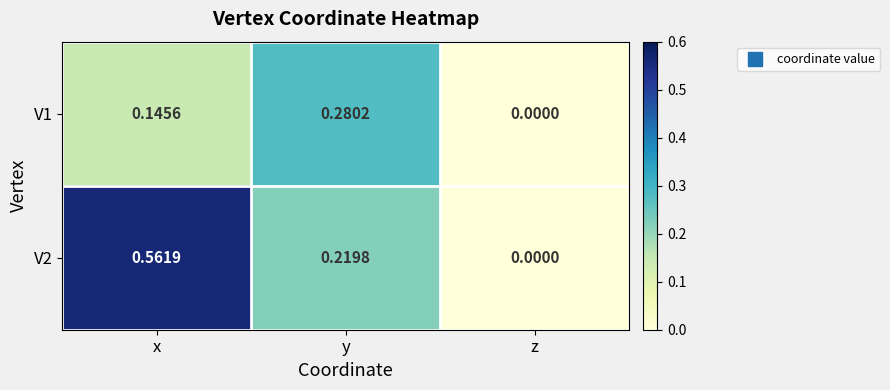

What is the total value across all series at x?

0.7